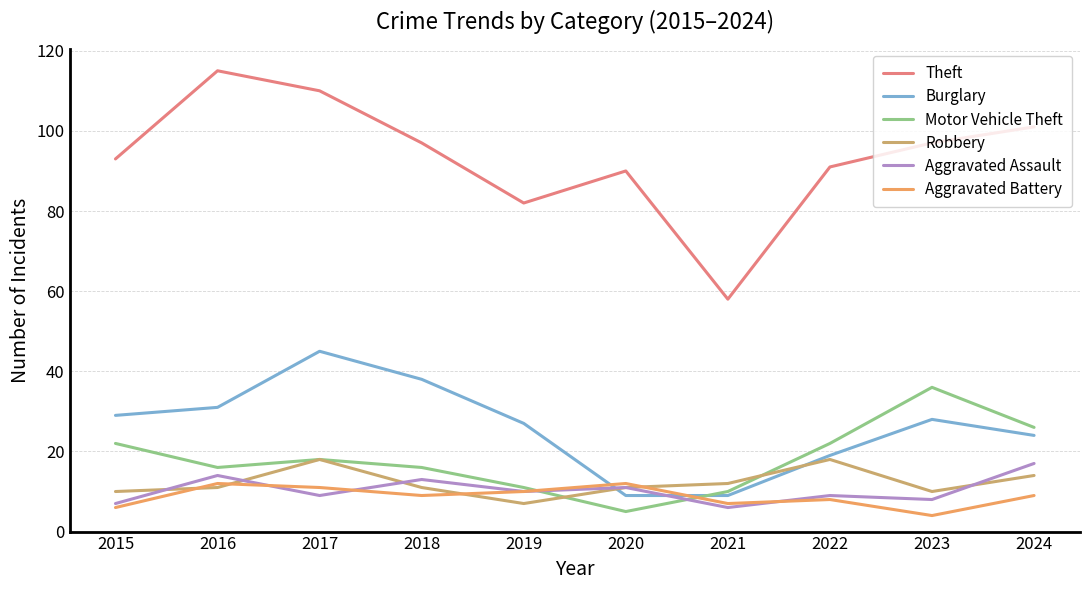

Does the chart display data point markers on the line(s)?

No